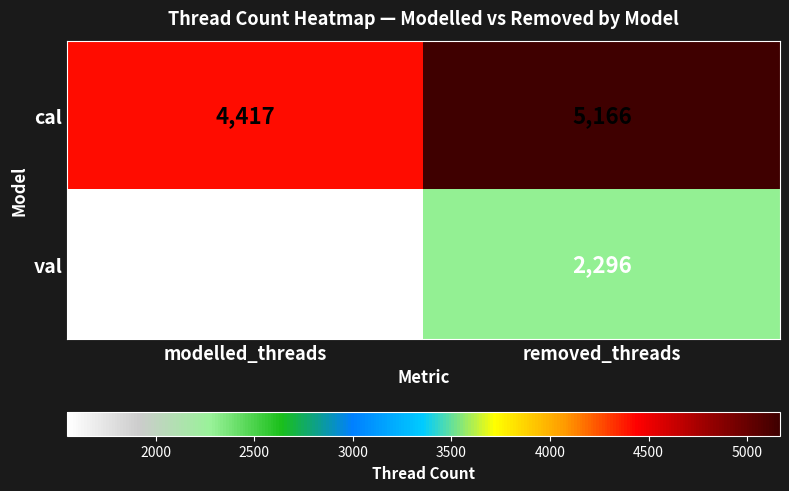

At which category is the sum across all series the highest?

removed_threads